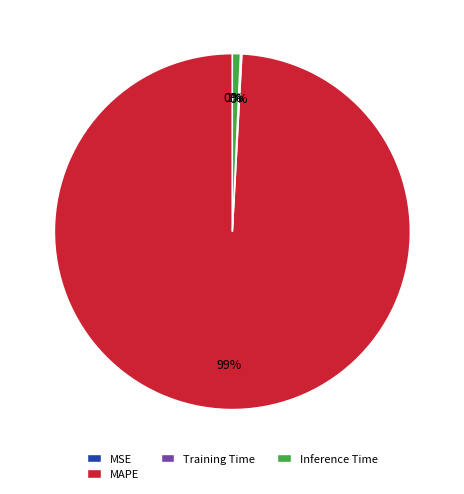

What is the largest slice in the pie chart?

MAPE